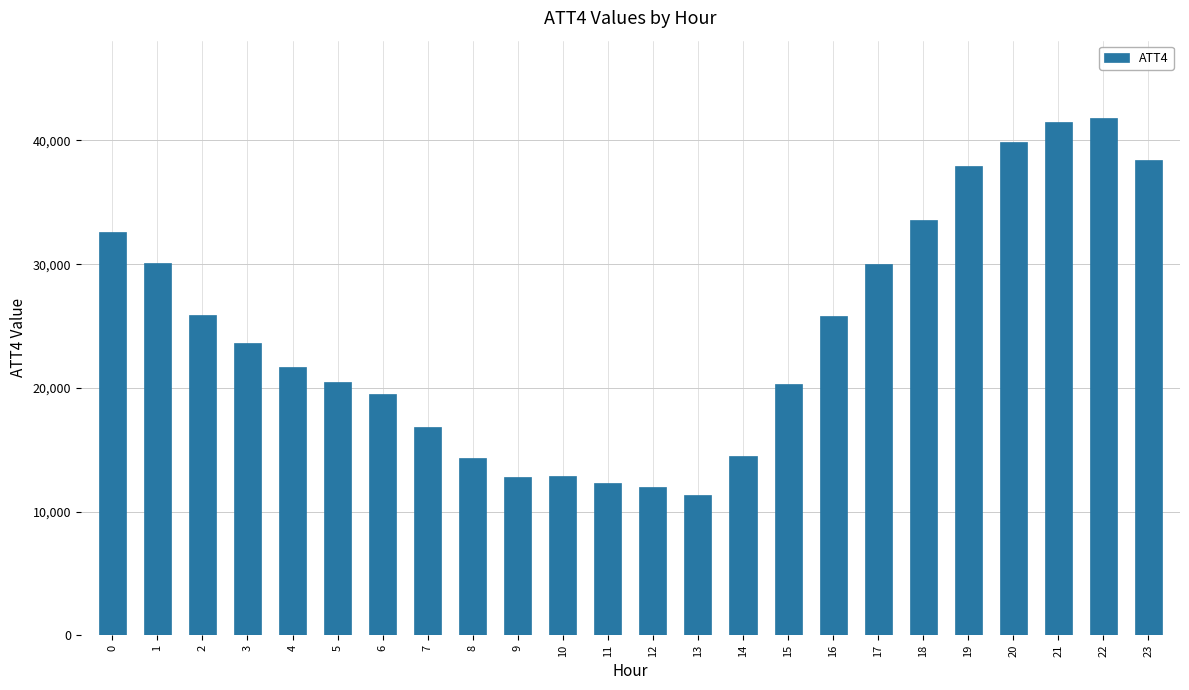

Which label corresponds to the smallest value in the chart?

13